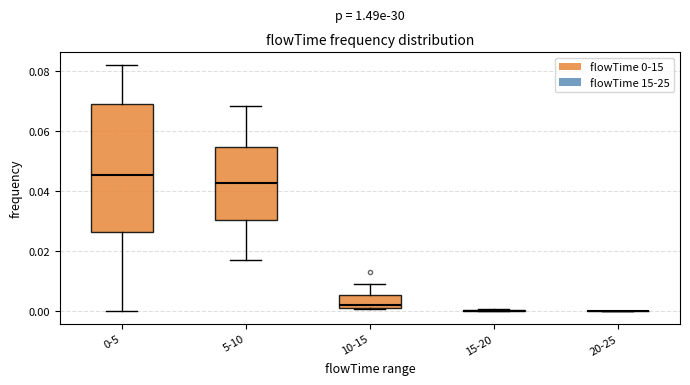

Reading left to right, transcribe this box plot: for each box, give where its median line is, the range the box spans, and where its two whiskers end, as read against the y-axis. The values are not printed on the chart, so give them approximately, as read against the axis.

0-5: median 0.046, box 0.026 to 0.070, whiskers 0.000 to 0.082
5-10: median 0.042, box 0.030 to 0.054, whiskers 0.018 to 0.068
10-15: median 0.002 (just above the box's lower edge), box 0.002 to 0.006, whiskers 0.000 to 0.010
15-20: box collapsed to a line at 0.000, whiskers 0.000 to 0.000
20-25: box collapsed to a line at 0.000, whiskers 0.000 to 0.000